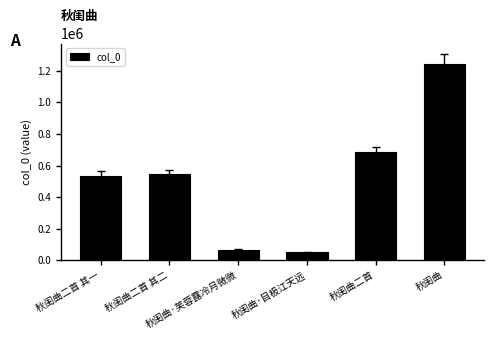

Reading left to right, transcribe all the data shown in this chart.

536051	543180	64708	51213	684083	1245914